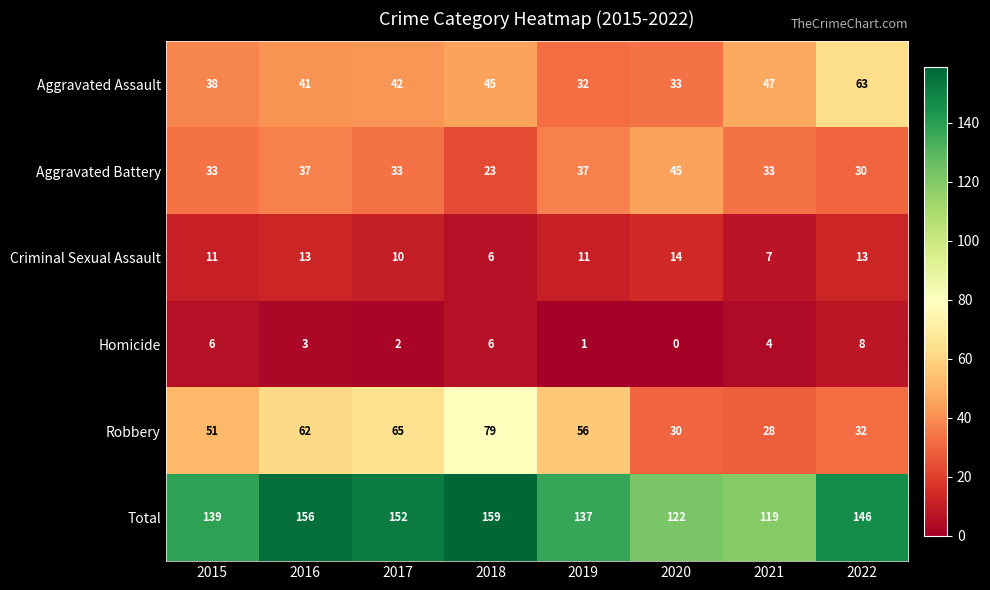

Which series has the largest total across all categories?

Total